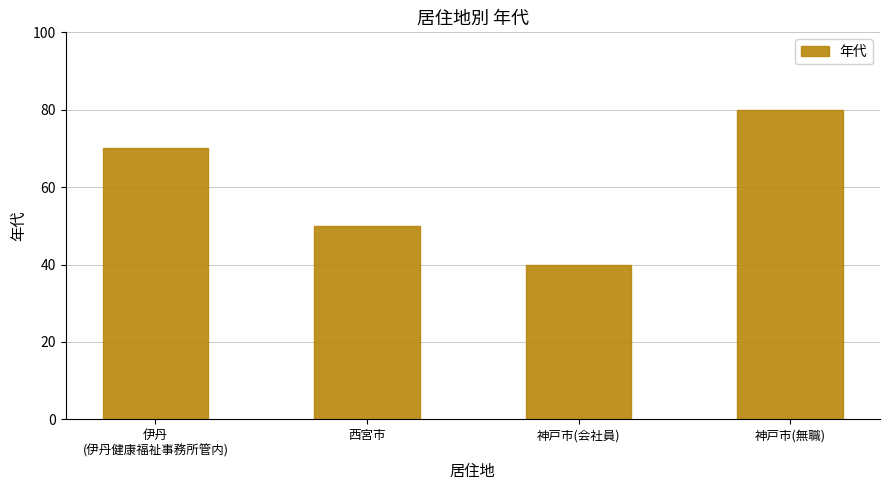

Rank the categories by value from highest to lowest.

神戸市(無職), 伊丹
(伊丹健康福祉事務所管内), 西宮市, 神戸市(会社員)